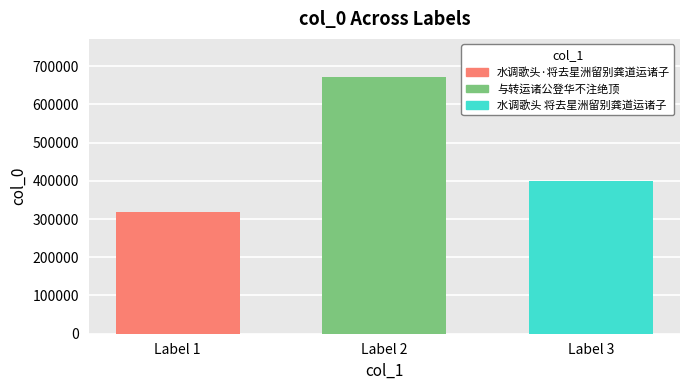

Count the number of categories in the chart.

3